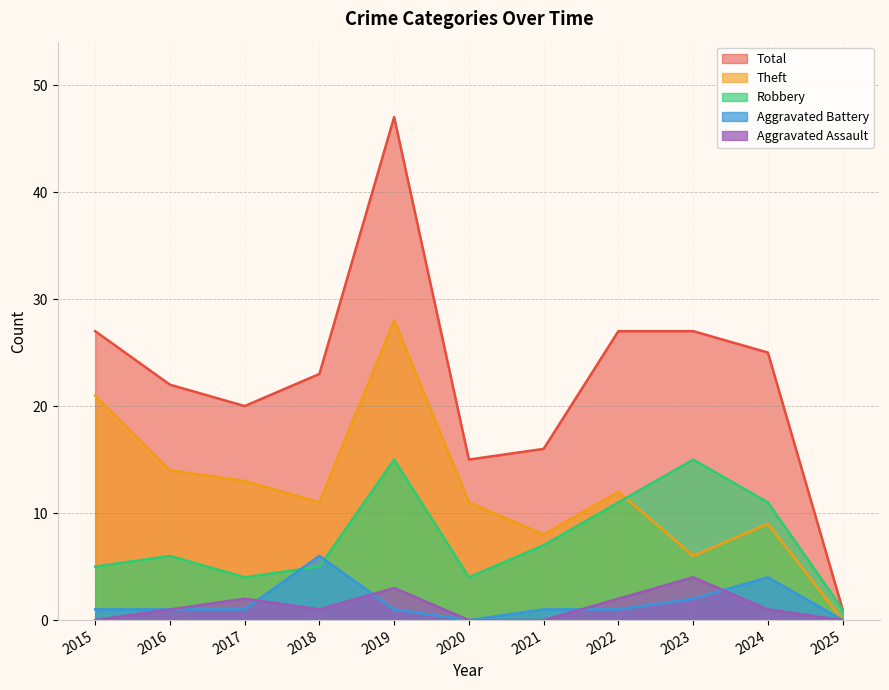

Where is Theft nearest to the value 14?

2016